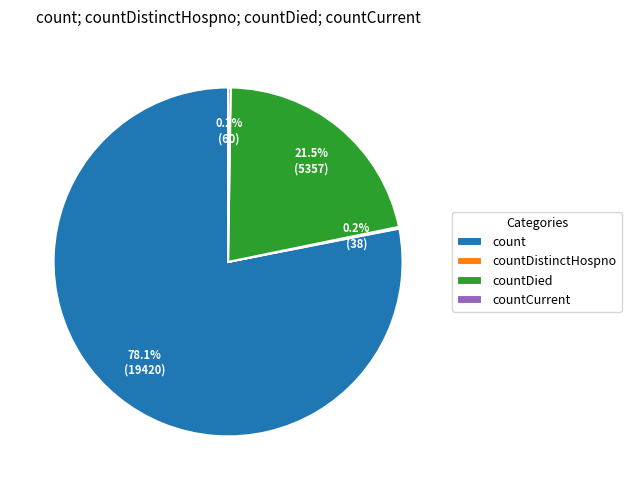

Is count the majority of the pie?

Yes